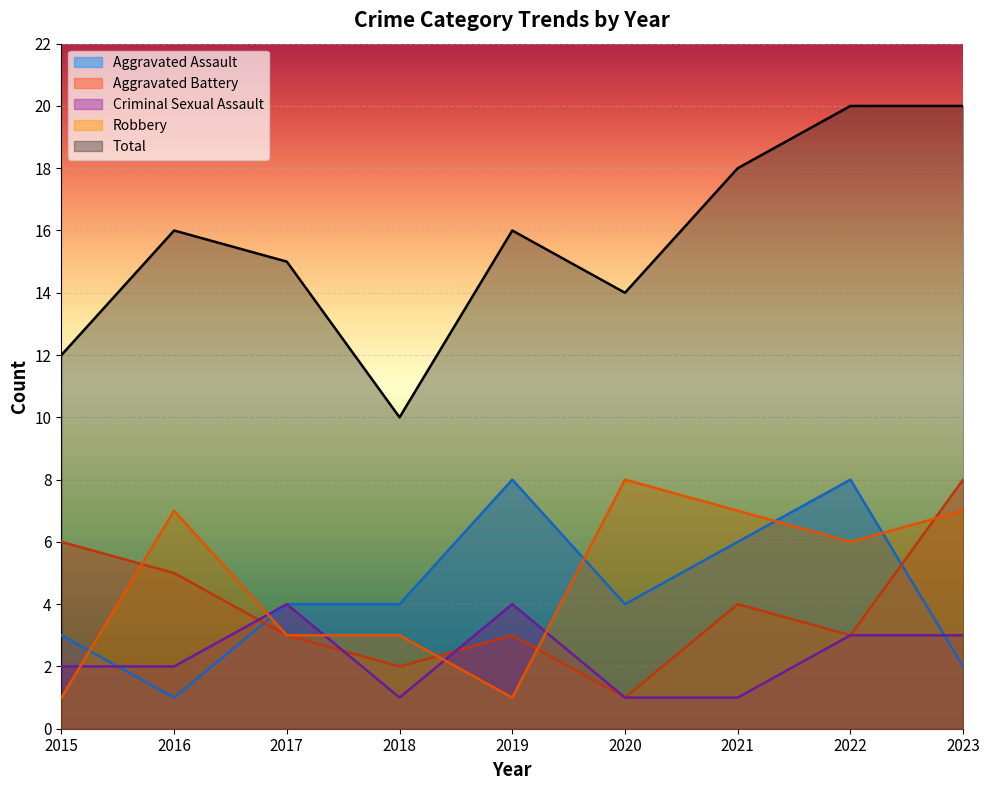

How many categories are shown in the chart?

9